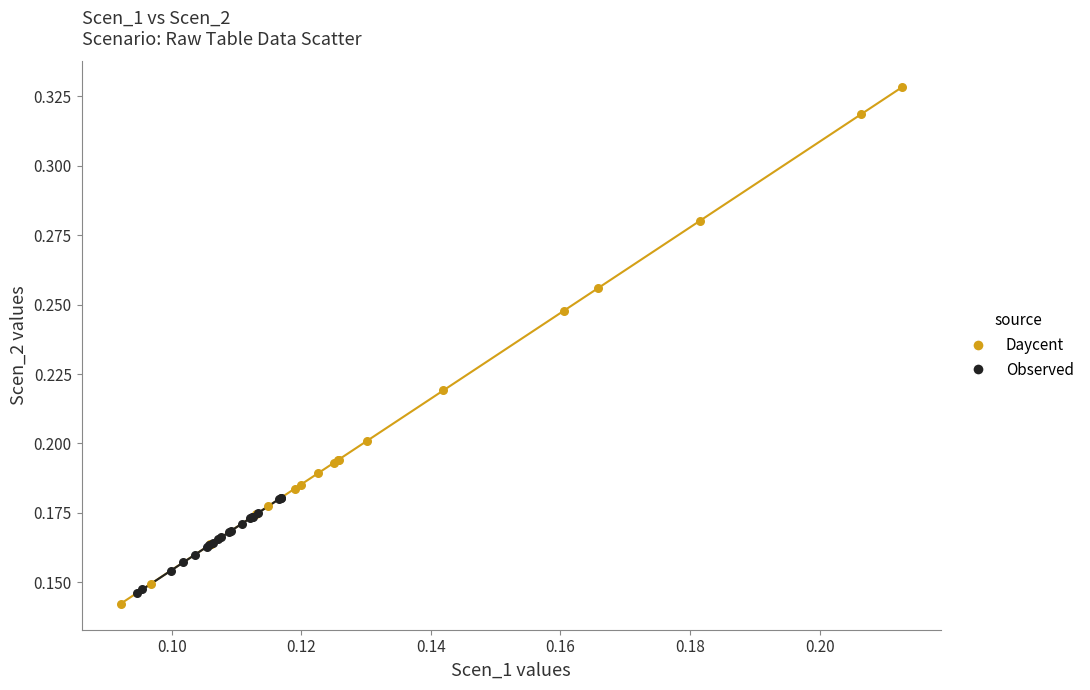

Which series contains the highest Y value?

Daycent